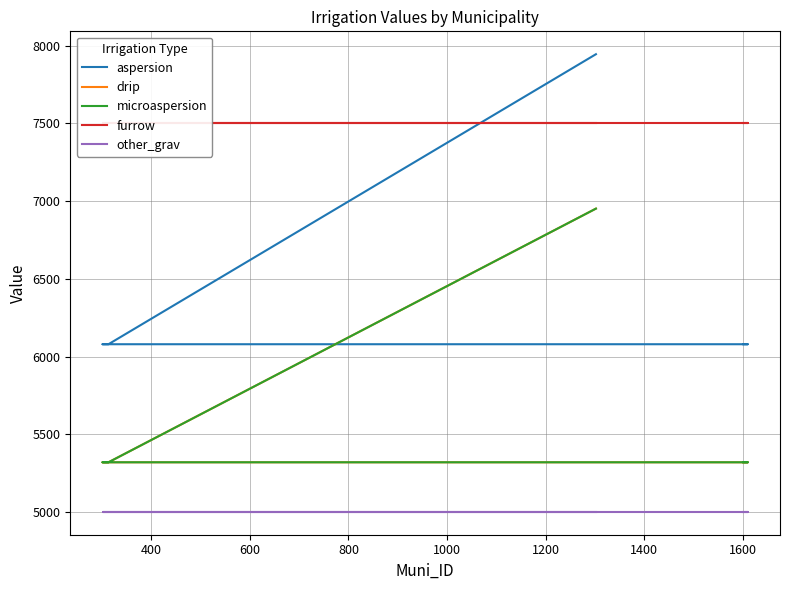

Which has a higher value, 400 or 1200?

400